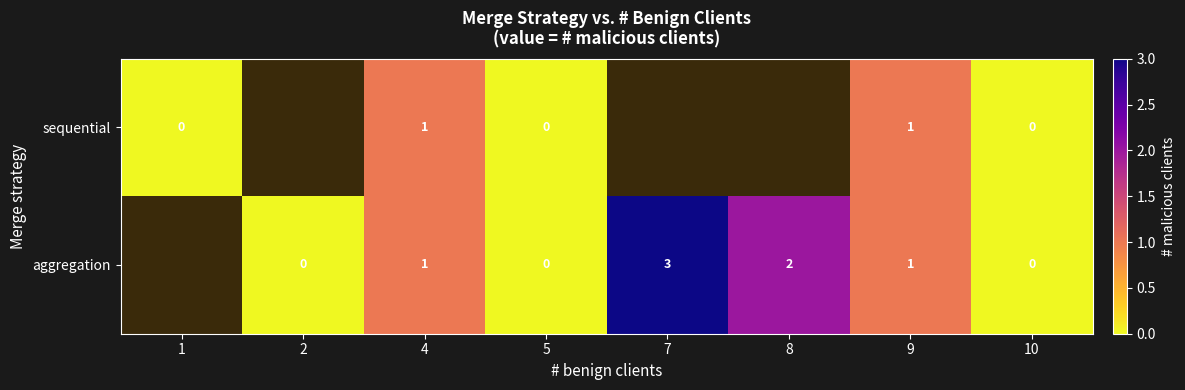

Is it true that aggregation equals 3 at 7?

True